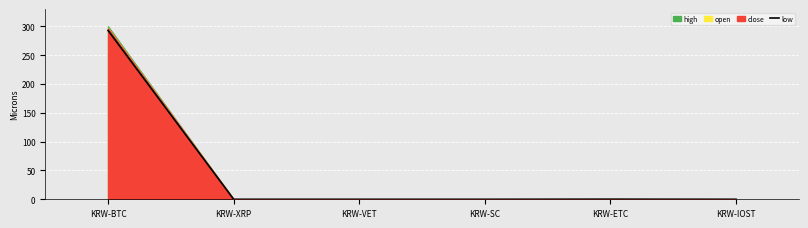

Reading left to right, what are all the values shown in this chart?

KRW-BTC=293.0	KRW-XRP=0.0	KRW-VET=0.0	KRW-SC=0.0	KRW-ETC=0.2	KRW-IOST=0.0